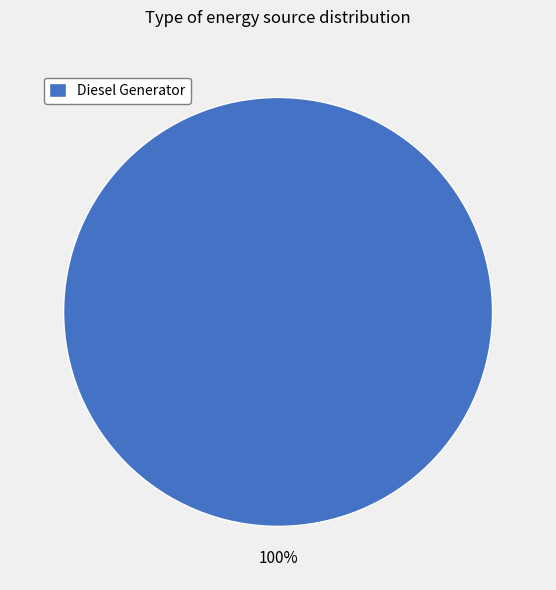

Is it true that Diesel Generator is 100% of the pie?

True